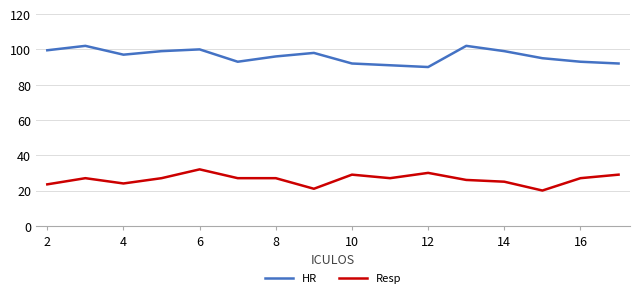

True or false: Resp and HR intersect in this chart.

False